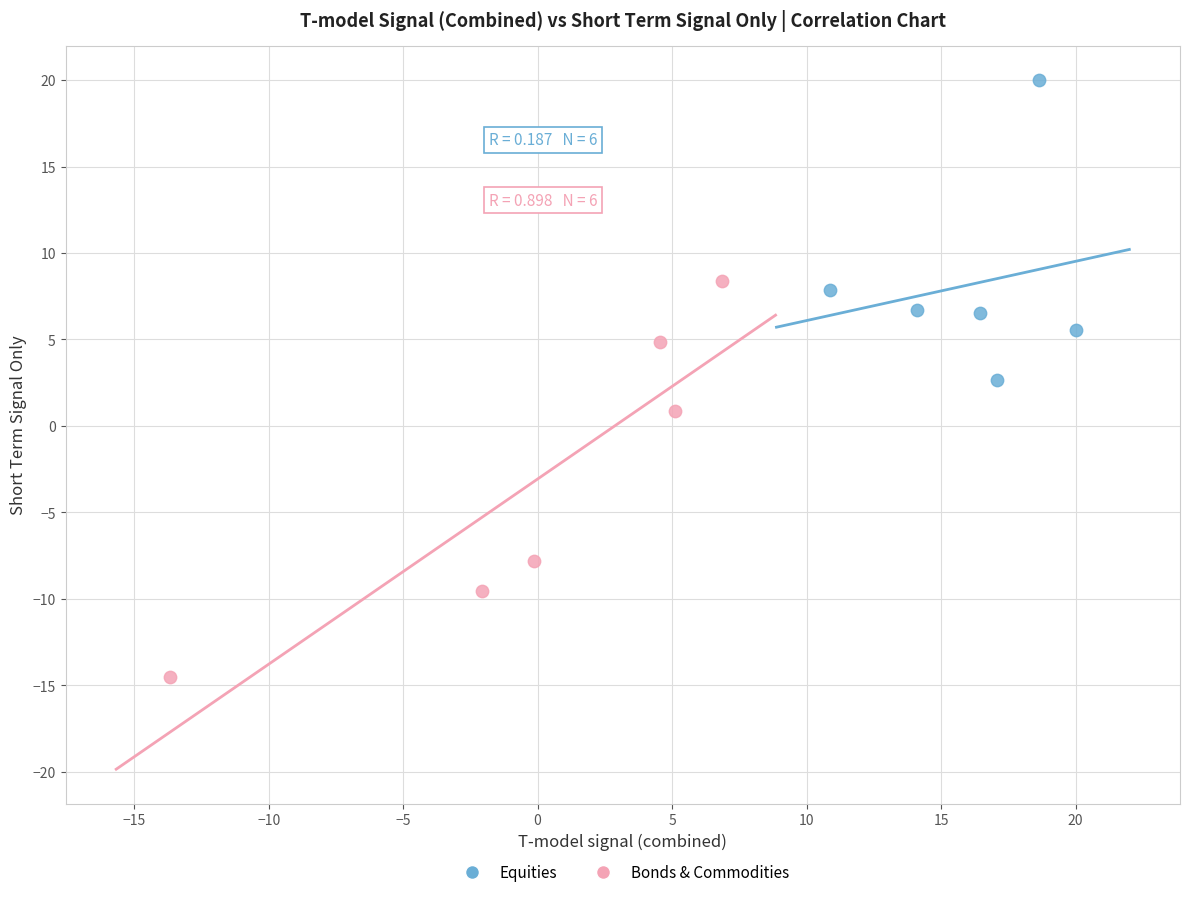

Which series contains the highest Y value?

Equities